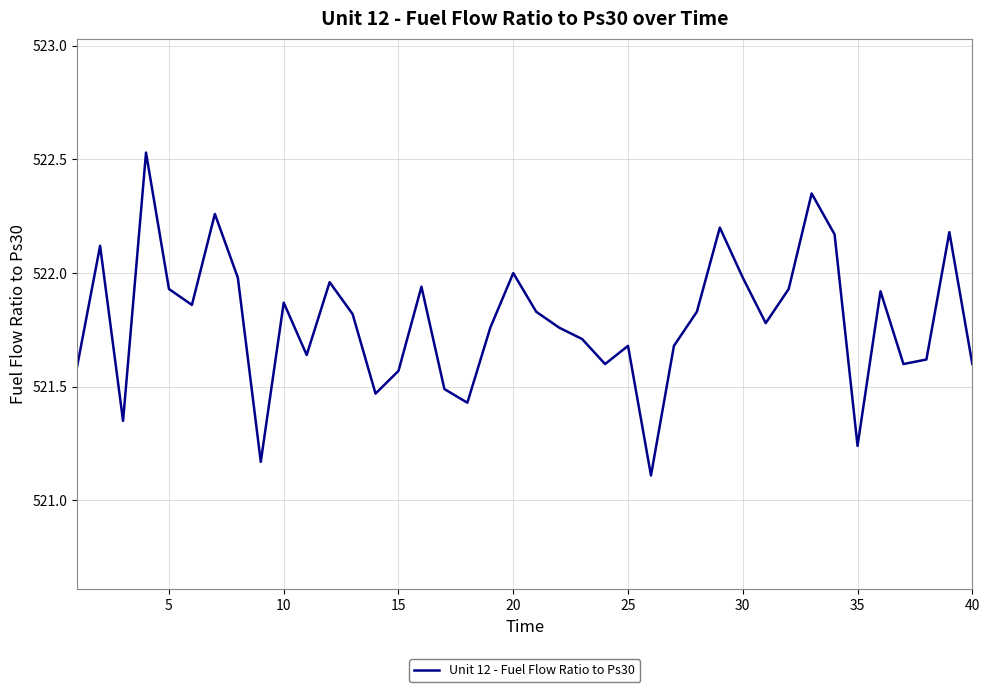

What is the difference between the maximum and minimum values?

1.4